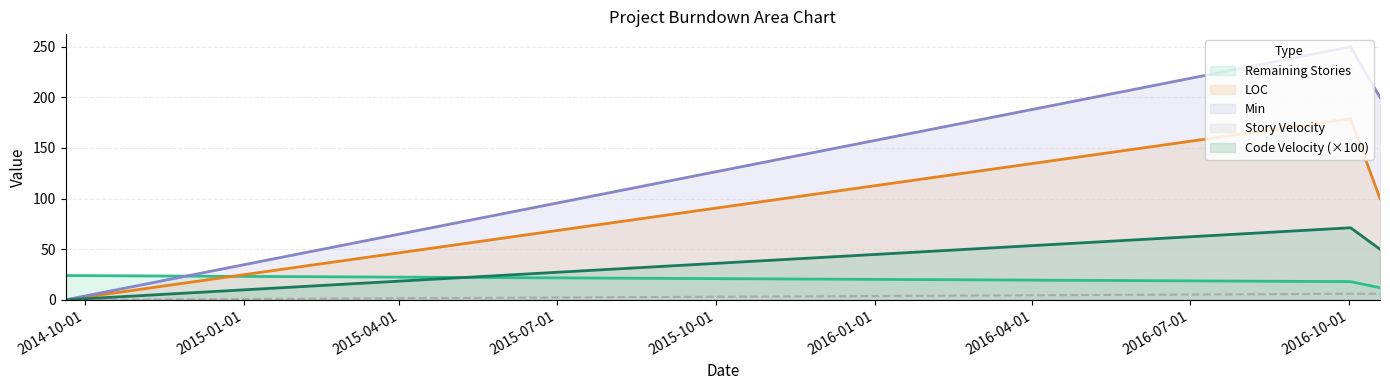

How many series are shown in this chart?

5